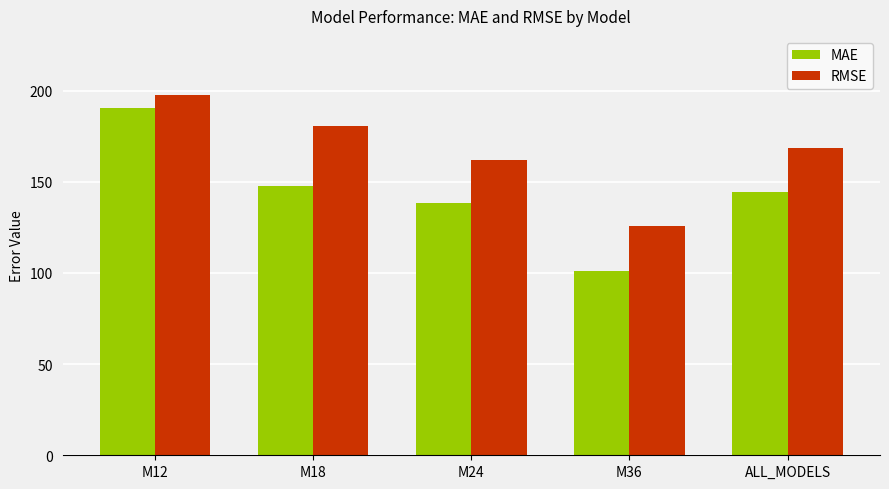

Is the value of MAE at M36 greater than the value of RMSE at M36?

No